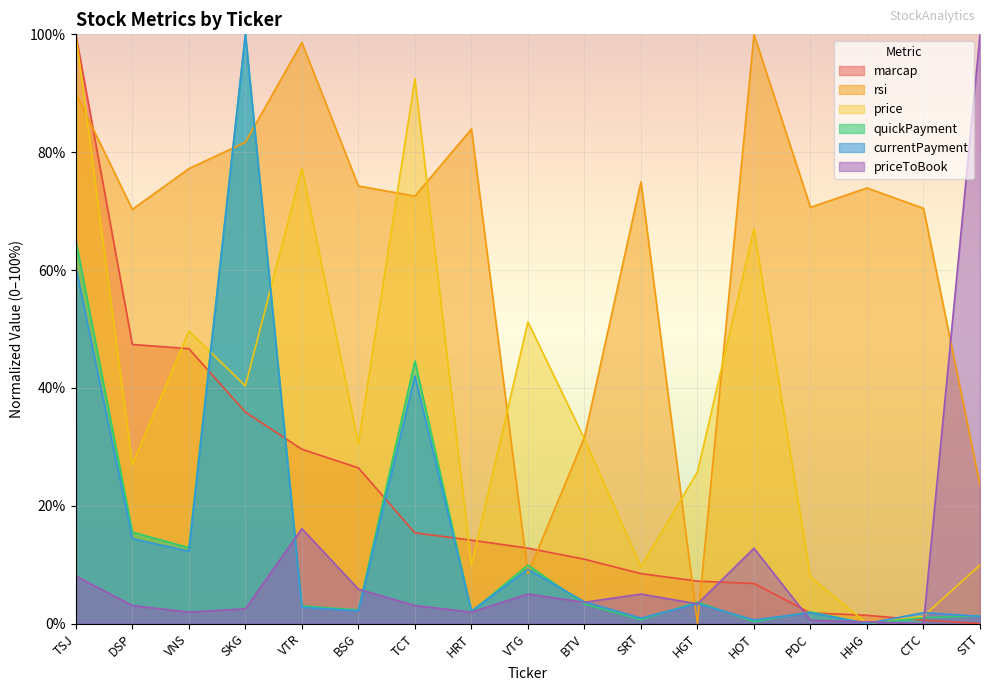

How many lines are shown in the chart?

6